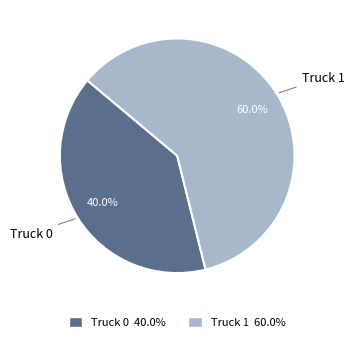

What is the ratio of the value at Truck 0 to the value at Truck 1?

0.7